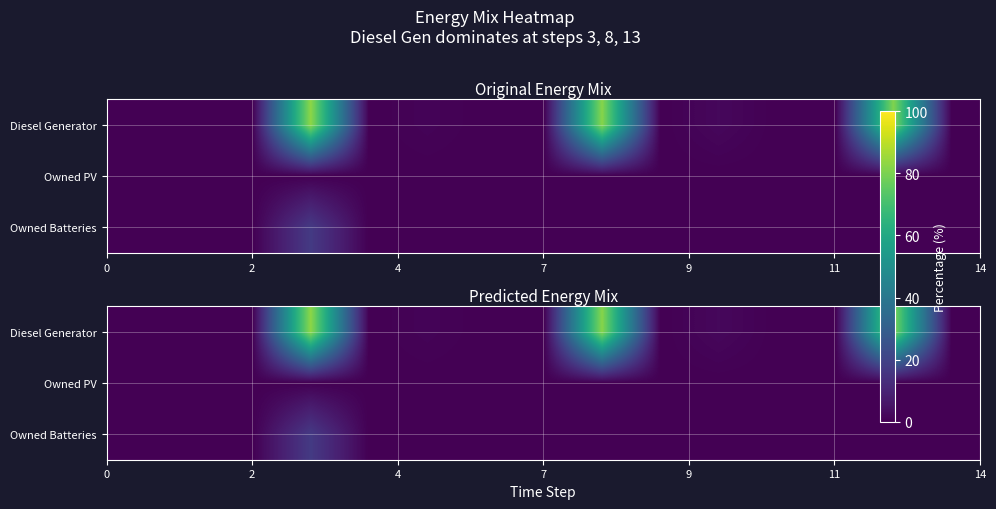

Which series has the largest total across all categories?

Diesel Generator